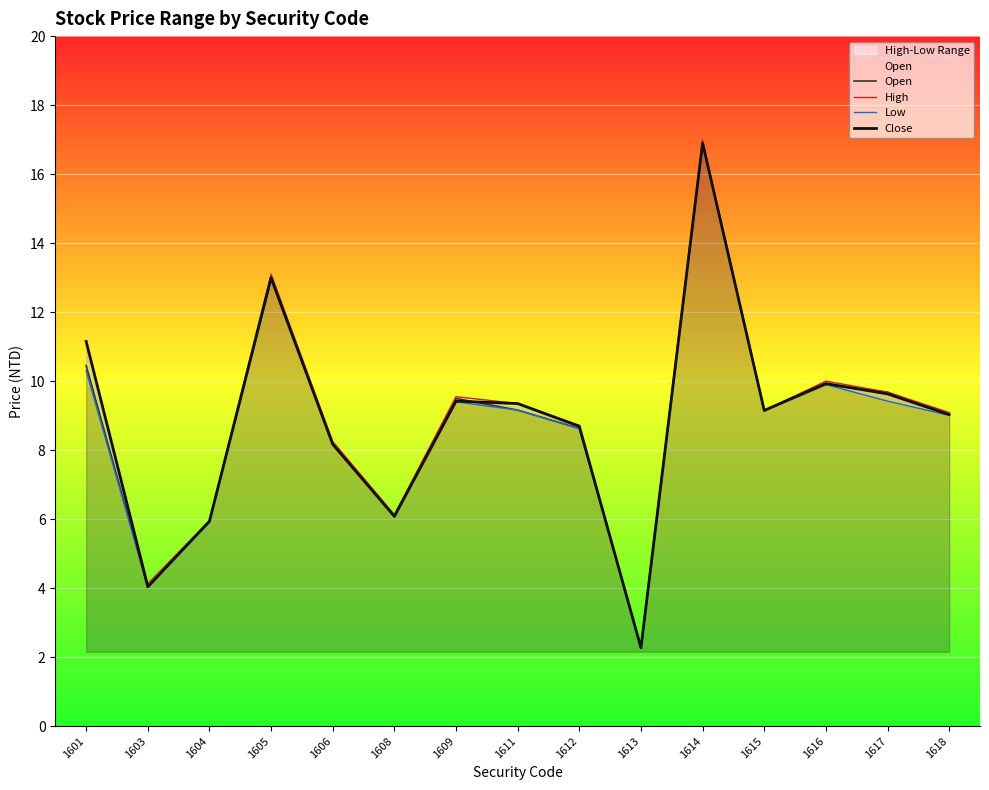

Is it true that Open equals 9.7 at 1617?

True